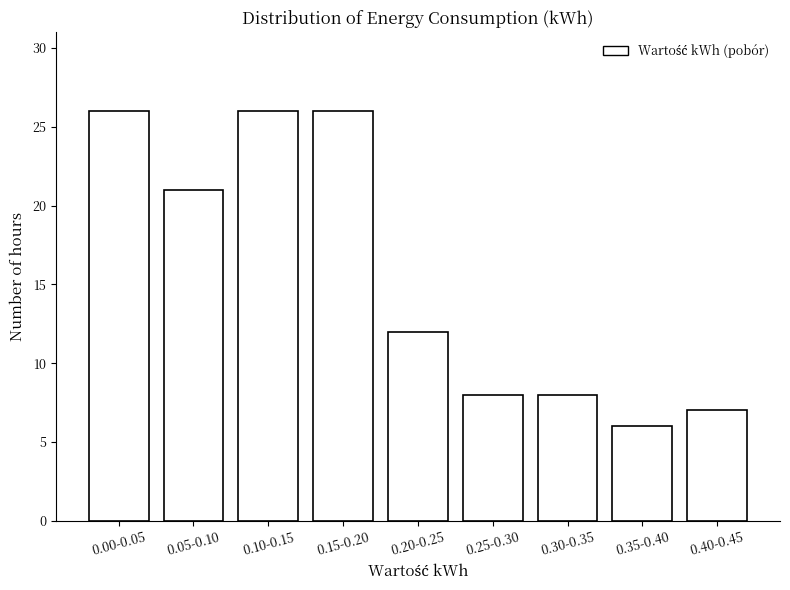

Reading right to left, extract all data points from this chart.

0.40-0.45=7	0.35-0.40=6	0.30-0.35=8	0.25-0.30=8	0.20-0.25=12	0.15-0.20=26	0.10-0.15=26	0.05-0.10=21	0.00-0.05=26